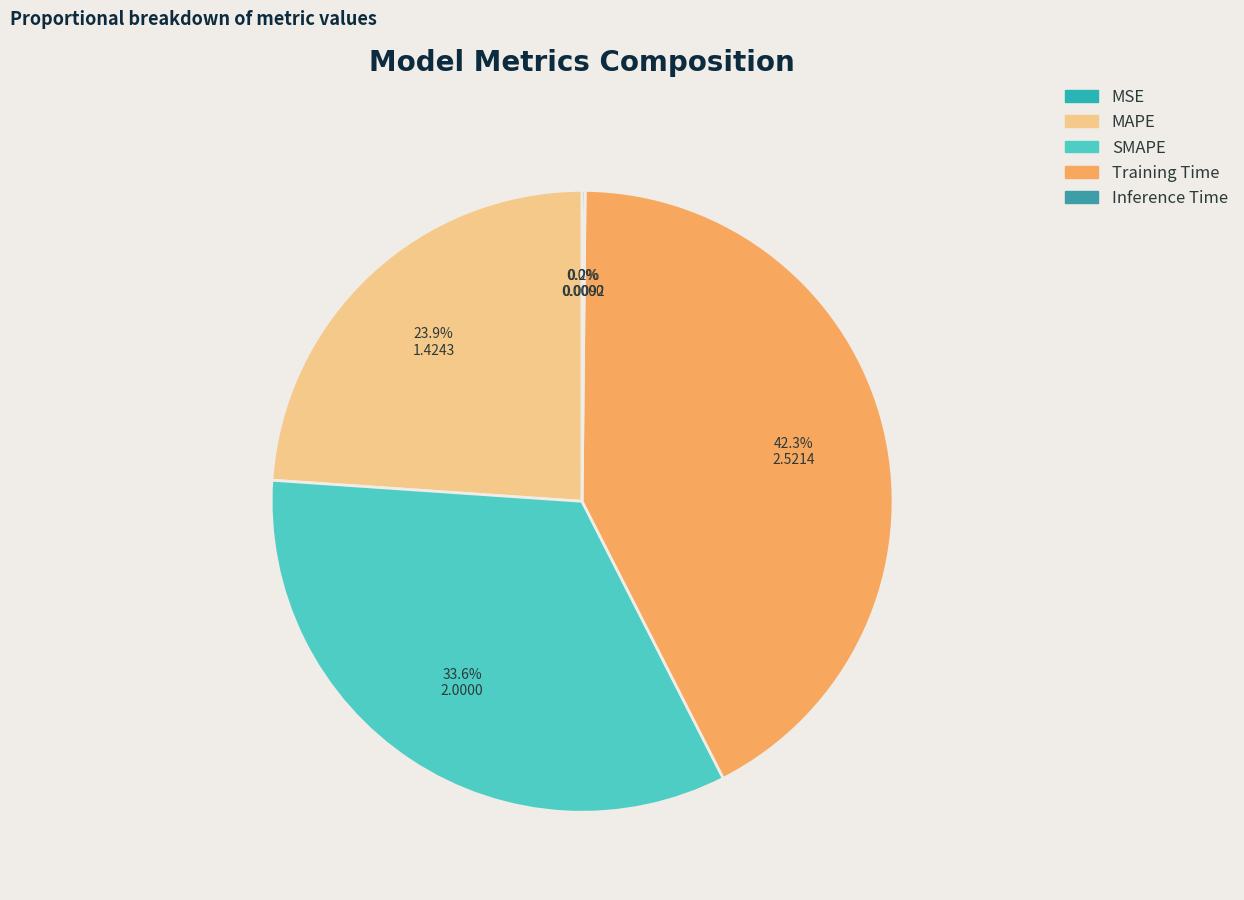

To the nearest percent, what portion does Training Time represent?

42%